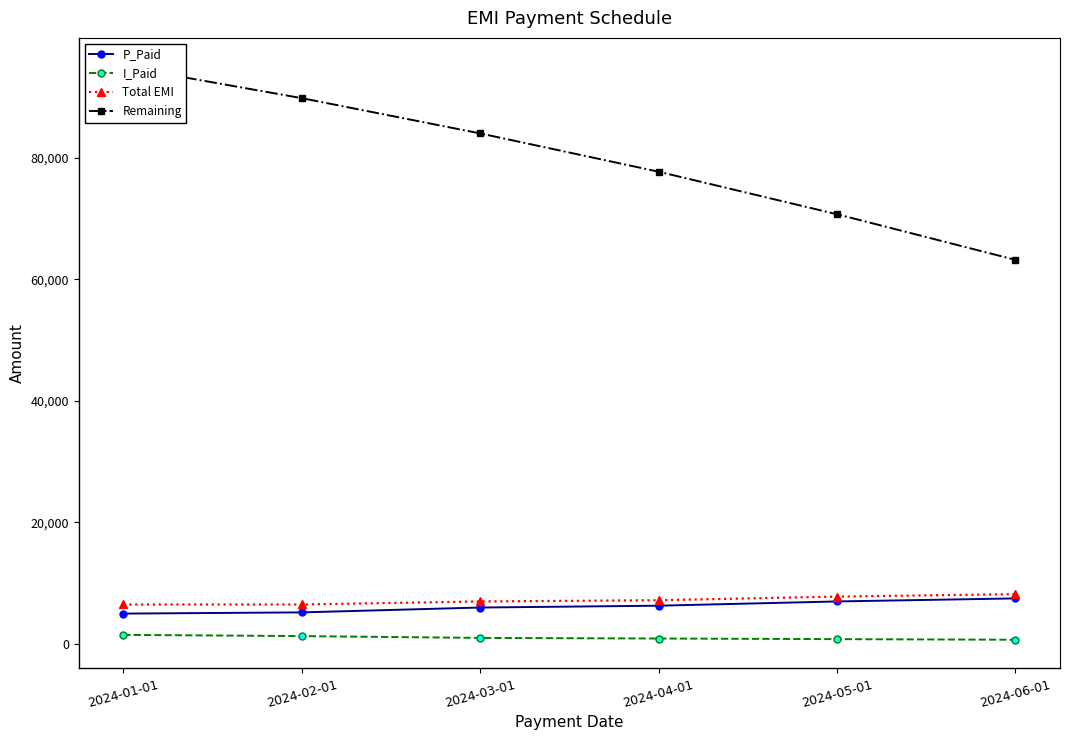

True or false: I_Paid and P_Paid intersect in this chart.

False